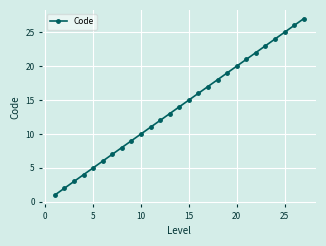

What is the sum of all values?

378